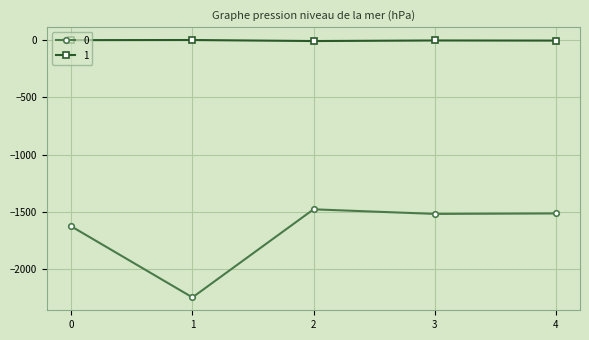

How many lines are shown in the chart?

2